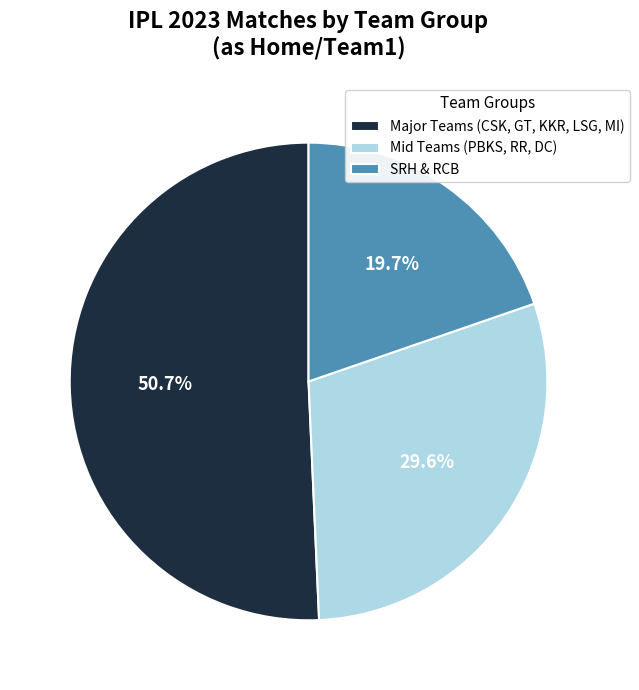

Which has a higher value, Mid Teams (PBKS, RR, DC) or Major Teams (CSK, GT, KKR, LSG, MI)?

Major Teams (CSK, GT, KKR, LSG, MI)